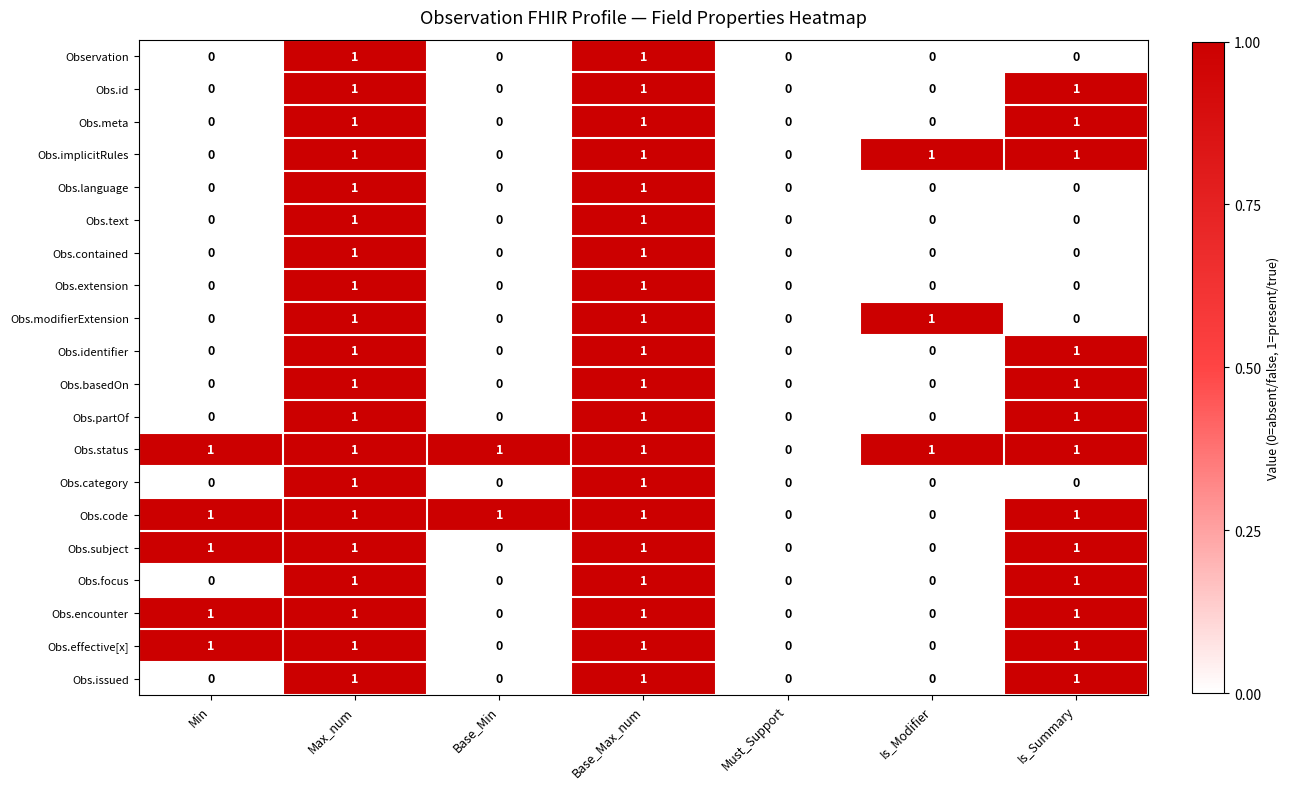

Which series has the largest total across all categories?

Obs.status